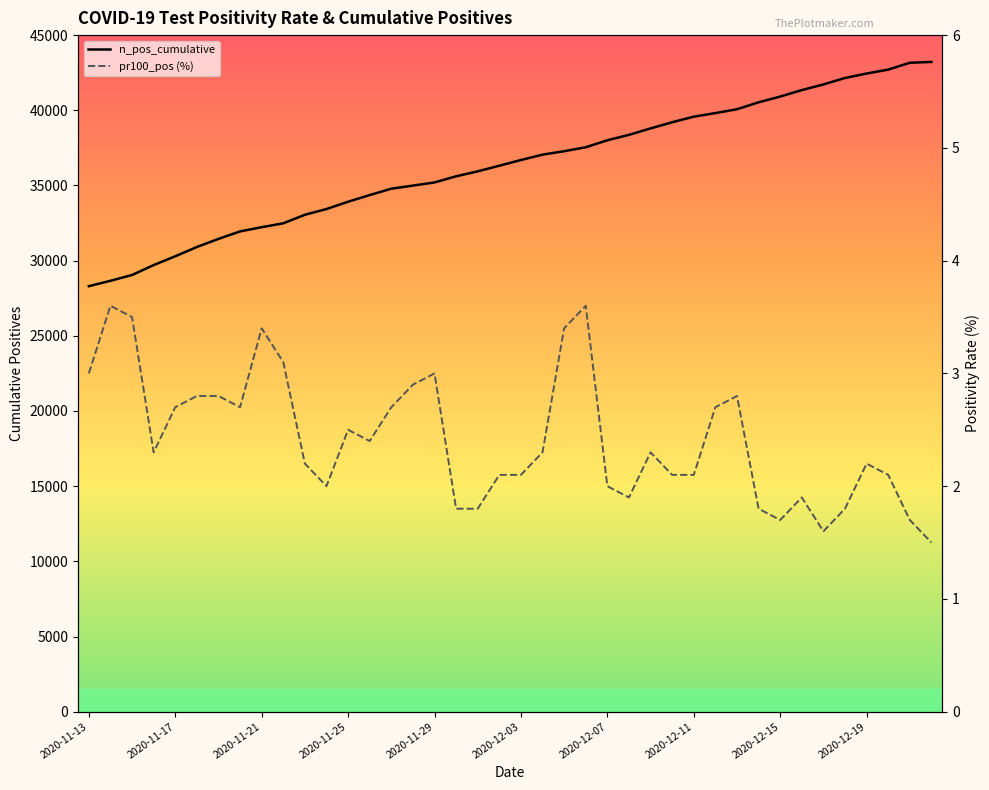

True or false: n_pos_cumulative and pr100_pos (%) cross at least once.

False